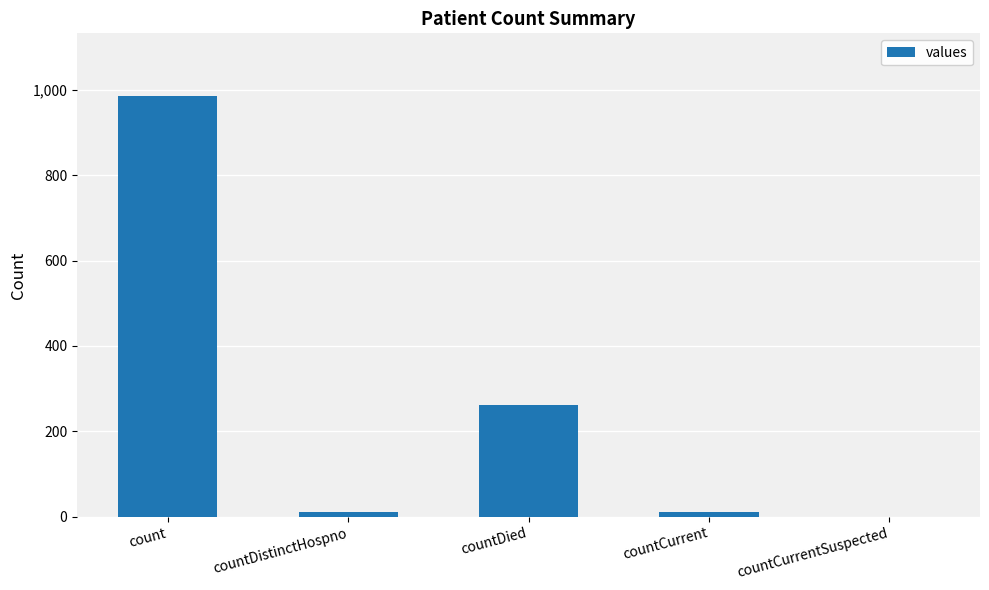

Are the bars grouped side by side (vs. stacked)?

No